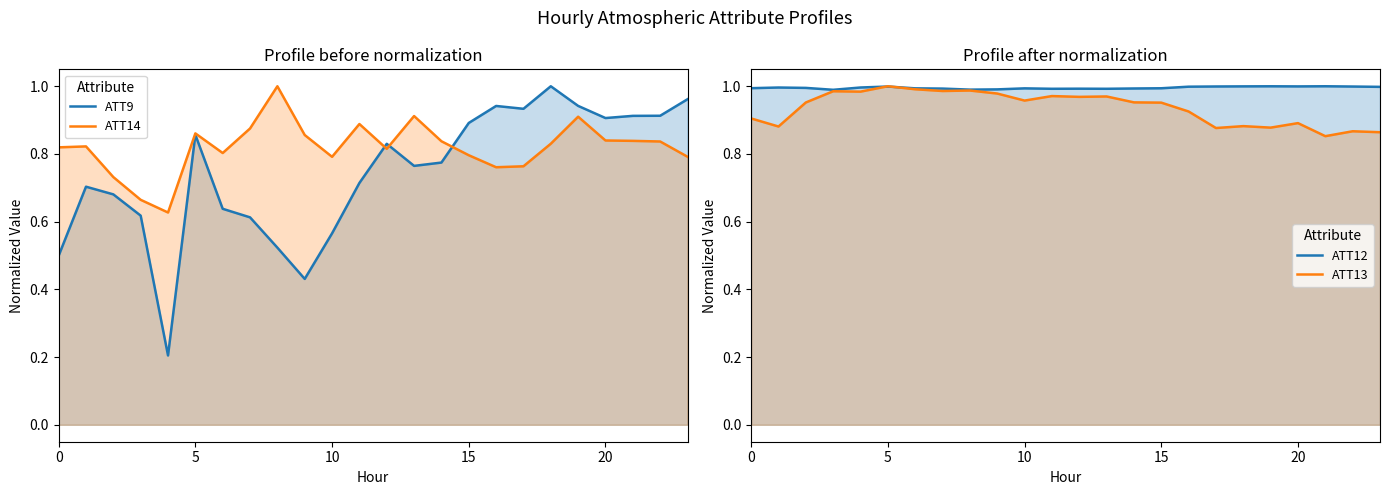

What is the label of the 21st point from the left?

20